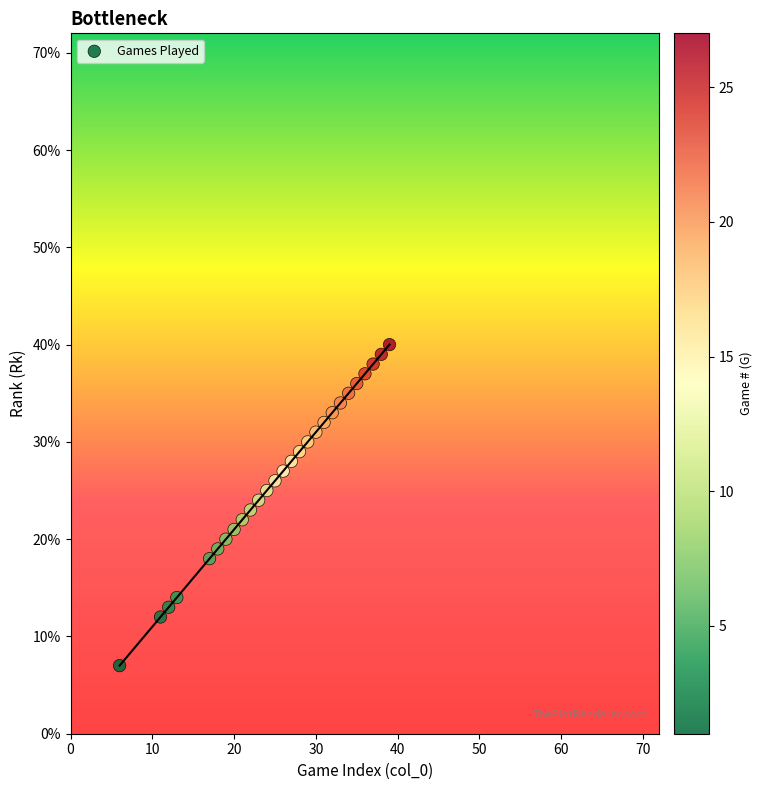

What is the range of Y values (max minus min)?

33